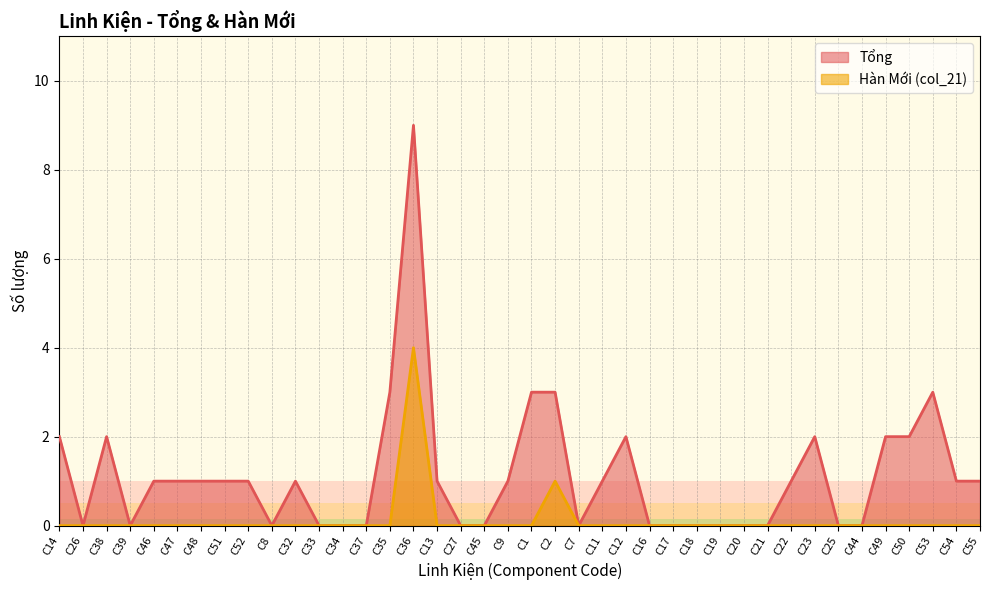

True or false: Hàn Mới (col_21) and Tổng cross at least once.

False